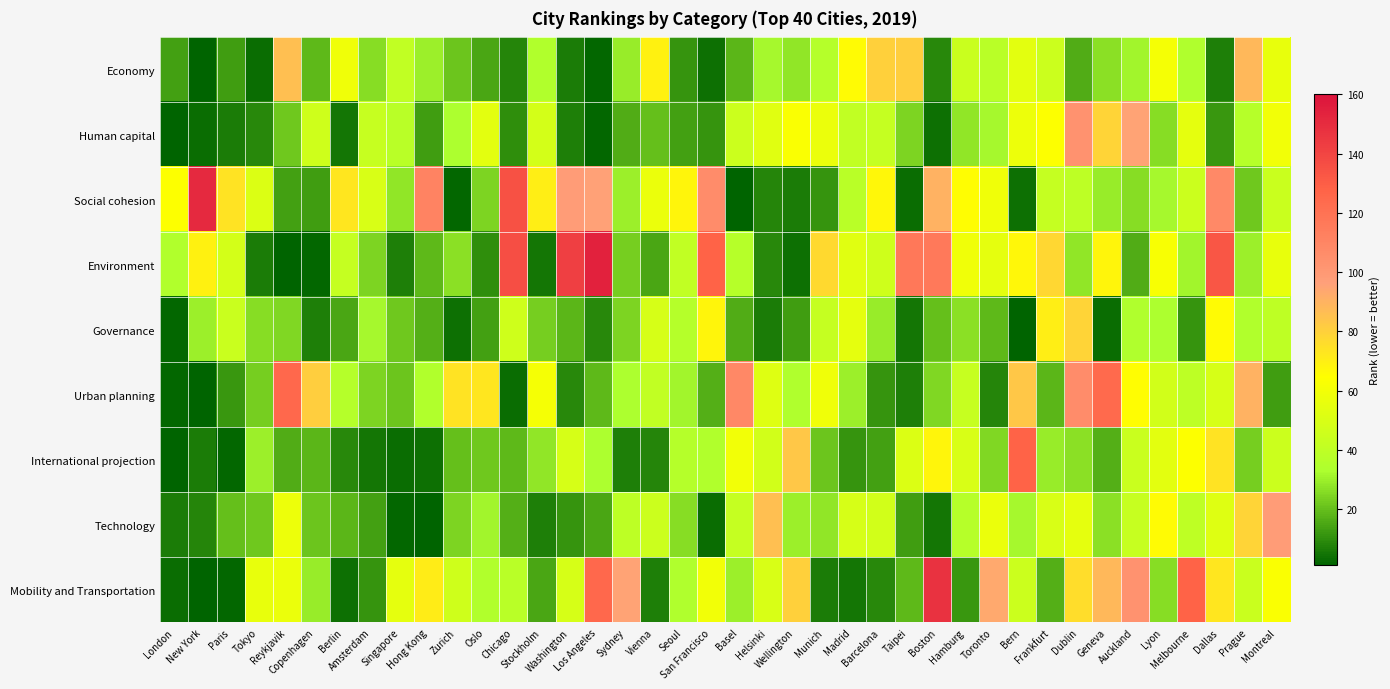

Reading left to right, extract all data points from this chart.

Economy: London=14	New York=1	Paris=13	Tokyo=3	Reykjavik=86	Copenhagen=19	Berlin=59	Amsterdam=26	Singapore=41	Hong Kong=30	Zurich=21	Oslo=15	Chicago=8	Stockholm=35	Washington=6	Los Angeles=2	Sydney=29	Vienna=69	Seoul=11	San Francisco=4	Basel=18	Helsinki=32	Wellington=28	Munich=36	Madrid=66	Barcelona=80	Taipei=81	Boston=9	Hamburg=44	Toronto=38	Bern=54	Frankfurt=45	Dublin=16	Geneva=27	Auckland=31	Lyon=61	Melbourne=34	Dallas=7	Prague=88	Montreal=56
Human capital: London=1	New York=3	Paris=6	Tokyo=9	Reykjavik=22	Copenhagen=46	Berlin=5	Amsterdam=43	Singapore=38	Hong Kong=13	Zurich=33	Oslo=54	Chicago=10	Stockholm=48	Washington=7	Los Angeles=2	Sydney=16	Vienna=20	Seoul=14	San Francisco=11	Basel=45	Helsinki=53	Wellington=63	Munich=57	Madrid=41	Barcelona=42	Taipei=24	Boston=4	Hamburg=28	Toronto=32	Bern=58	Frankfurt=64	Dublin=103	Geneva=79	Auckland=95	Lyon=26	Melbourne=55	Dallas=12	Prague=37	Montreal=60
Social cohesion: London=64	New York=151	Paris=74	Tokyo=51	Reykjavik=14	Copenhagen=13	Berlin=73	Amsterdam=50	Singapore=28	Hong Kong=111	Zurich=2	Oslo=24	Chicago=135	Stockholm=70	Washington=98	Los Angeles=96	Sydney=30	Vienna=57	Seoul=68	San Francisco=106	Basel=1	Helsinki=8	Wellington=6	Munich=11	Madrid=38	Barcelona=67	Taipei=3	Boston=90	Hamburg=65	Toronto=59	Bern=4	Frankfurt=42	Dublin=39	Geneva=29	Auckland=26	Lyon=32	Melbourne=45	Dallas=108	Prague=22	Montreal=44
Environment: London=35	New York=69	Paris=48	Tokyo=6	Reykjavik=1	Copenhagen=2	Berlin=42	Amsterdam=24	Singapore=7	Hong Kong=19	Zurich=27	Oslo=10	Chicago=136	Stockholm=5	Washington=142	Los Angeles=154	Sydney=23	Vienna=15	Seoul=41	San Francisco=128	Basel=37	Helsinki=9	Wellington=4	Munich=77	Madrid=53	Barcelona=46	Taipei=117	Boston=116	Hamburg=59	Toronto=55	Bern=67	Frankfurt=78	Dublin=28	Geneva=68	Auckland=16	Lyon=62	Melbourne=31	Dallas=133	Prague=30	Montreal=56
Governance: London=2	New York=30	Paris=44	Tokyo=26	Reykjavik=25	Copenhagen=7	Berlin=15	Amsterdam=32	Singapore=22	Hong Kong=17	Zurich=4	Oslo=14	Chicago=46	Stockholm=23	Washington=18	Los Angeles=9	Sydney=24	Vienna=49	Seoul=36	San Francisco=68	Basel=16	Helsinki=6	Wellington=13	Munich=42	Madrid=55	Barcelona=29	Taipei=5	Boston=20	Hamburg=27	Toronto=19	Bern=1	Frankfurt=70	Dublin=79	Geneva=3	Auckland=34	Lyon=33	Melbourne=11	Dallas=66	Prague=35	Montreal=40
Urban planning: London=2	New York=1	Paris=12	Tokyo=23	Reykjavik=125	Copenhagen=81	Berlin=36	Amsterdam=24	Singapore=21	Hong Kong=35	Zurich=74	Oslo=73	Chicago=3	Stockholm=61	Washington=9	Los Angeles=19	Sydney=33	Vienna=41	Seoul=31	San Francisco=17	Basel=109	Helsinki=52	Wellington=34	Munich=59	Madrid=30	Barcelona=11	Taipei=7	Boston=25	Hamburg=43	Toronto=8	Bern=83	Frankfurt=18	Dublin=106	Geneva=124	Auckland=65	Lyon=47	Melbourne=39	Dallas=49	Prague=90	Montreal=13
International projection: London=1	New York=6	Paris=2	Tokyo=30	Reykjavik=16	Copenhagen=18	Berlin=9	Amsterdam=5	Singapore=3	Hong Kong=4	Zurich=20	Oslo=22	Chicago=19	Stockholm=28	Washington=49	Los Angeles=33	Sydney=7	Vienna=8	Seoul=36	San Francisco=35	Basel=60	Helsinki=47	Wellington=83	Munich=21	Madrid=11	Barcelona=14	Taipei=51	Boston=68	Hamburg=50	Toronto=25	Bern=128	Frankfurt=29	Dublin=27	Geneva=17	Auckland=44	Lyon=54	Melbourne=64	Dallas=74	Prague=23	Montreal=45
Technology: London=6	New York=8	Paris=20	Tokyo=22	Reykjavik=58	Copenhagen=21	Berlin=18	Amsterdam=14	Singapore=2	Hong Kong=1	Zurich=24	Oslo=31	Chicago=17	Stockholm=7	Washington=11	Los Angeles=15	Sydney=39	Vienna=45	Seoul=26	San Francisco=3	Basel=42	Helsinki=86	Wellington=30	Munich=28	Madrid=49	Barcelona=47	Taipei=13	Boston=5	Hamburg=37	Toronto=57	Bern=32	Frankfurt=50	Dublin=55	Geneva=27	Auckland=43	Lyon=66	Melbourne=40	Dallas=52	Prague=79	Montreal=98
Mobility and Transportation: London=3	New York=1	Paris=2	Tokyo=56	Reykjavik=57	Copenhagen=29	Berlin=4	Amsterdam=11	Singapore=55	Hong Kong=71	Zurich=46	Oslo=35	Chicago=38	Stockholm=15	Washington=49	Los Angeles=125	Sydney=95	Vienna=7	Seoul=34	San Francisco=60	Basel=30	Helsinki=50	Wellington=80	Munich=6	Madrid=5	Barcelona=9	Taipei=19	Boston=147	Hamburg=12	Toronto=93	Bern=45	Frankfurt=17	Dublin=76	Geneva=88	Auckland=103	Lyon=26	Melbourne=128	Dallas=73	Prague=44	Montreal=63